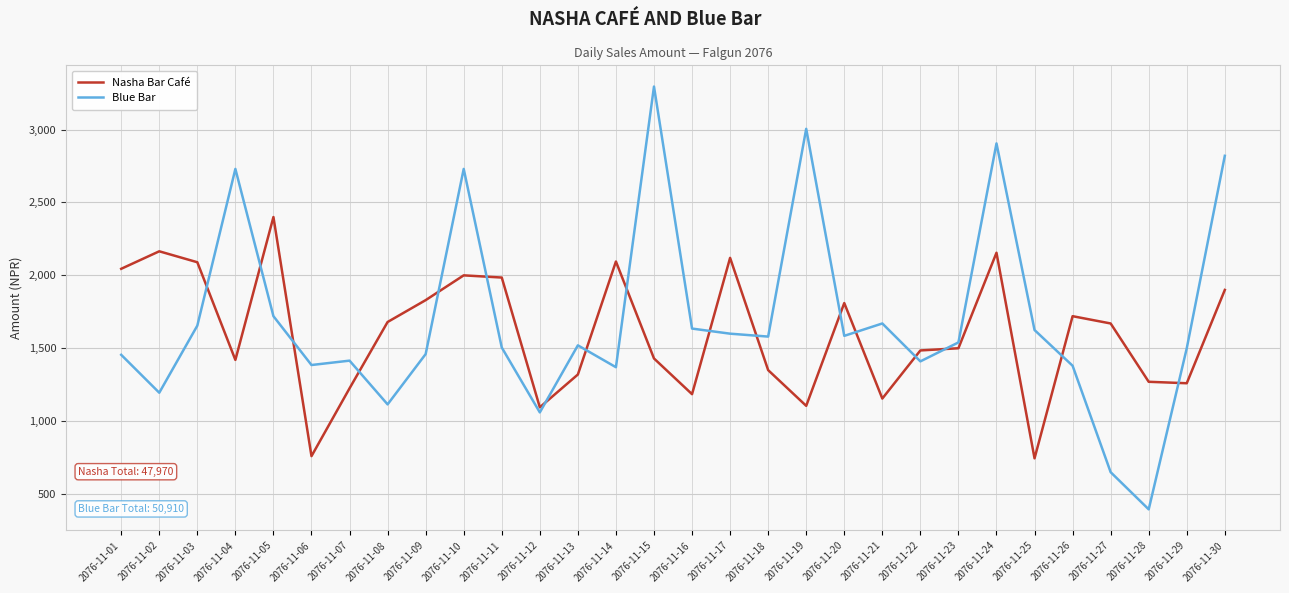

List the series in order of their peak value, highest first.

Blue Bar, Nasha Bar Café